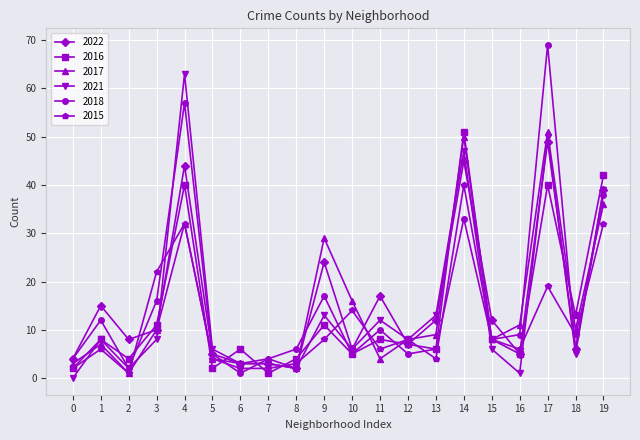

How many data points does each series have?

20